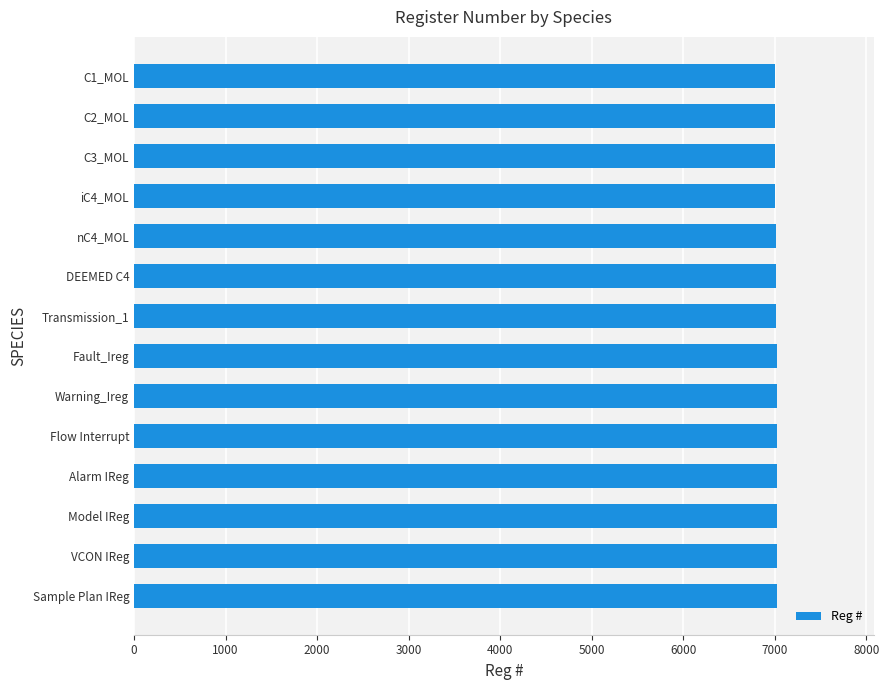

Is it true that the value at VCON IReg is 3882?

False